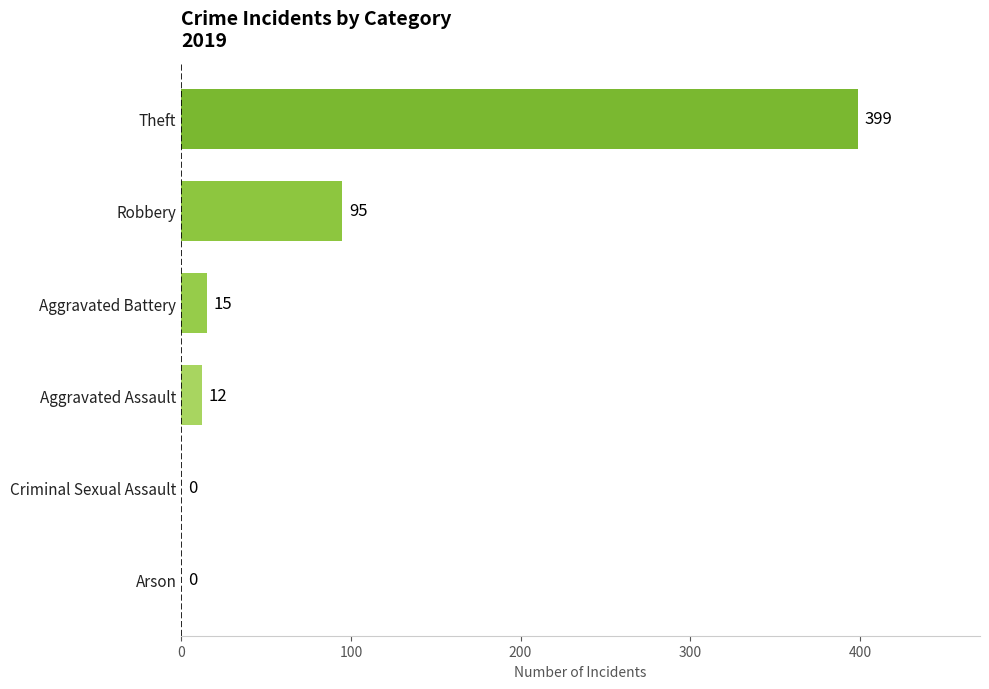

What is the change in value from Arson to Aggravated Assault?

+12